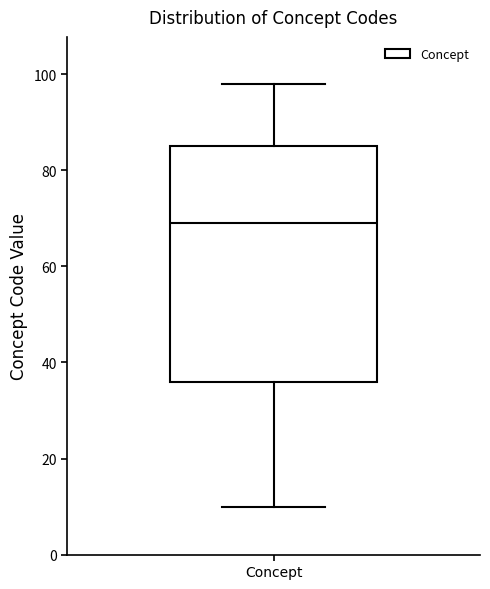

Where does the median line of the box for Concept sit on the y-axis? The values are not printed on the chart, so give them approximately, as read against the axis.

70